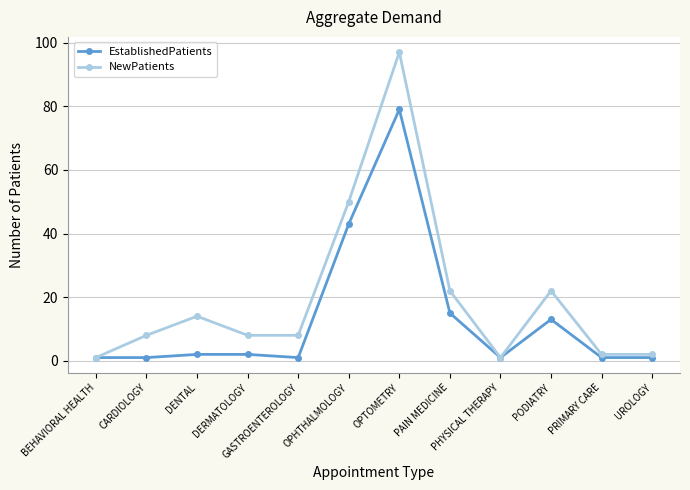

What is the difference between the highest and lowest values at CARDIOLOGY?

7